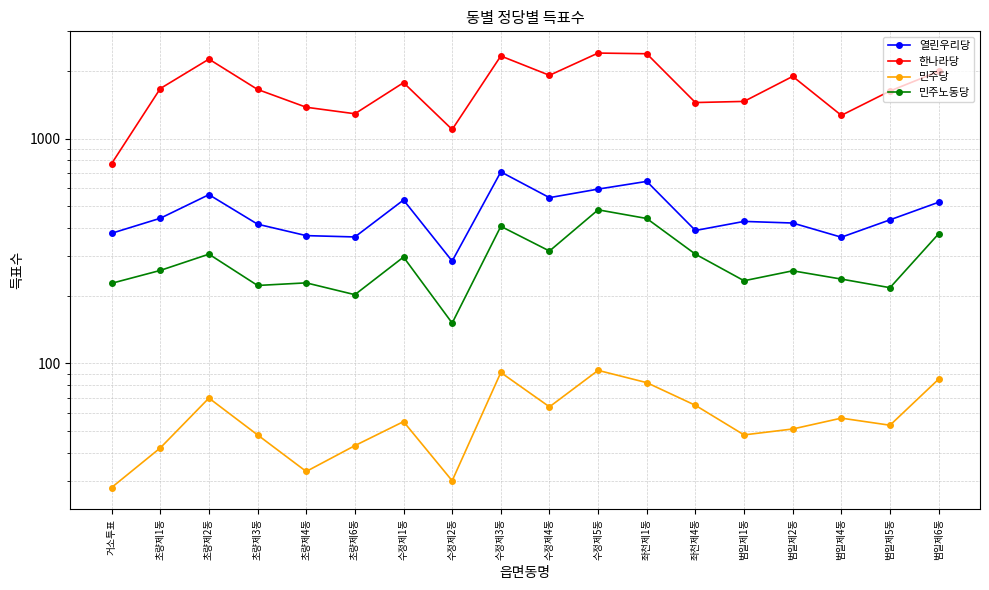

What is the sum of the 한나라당 values at 수정제2동 and 범일제1동?

2562